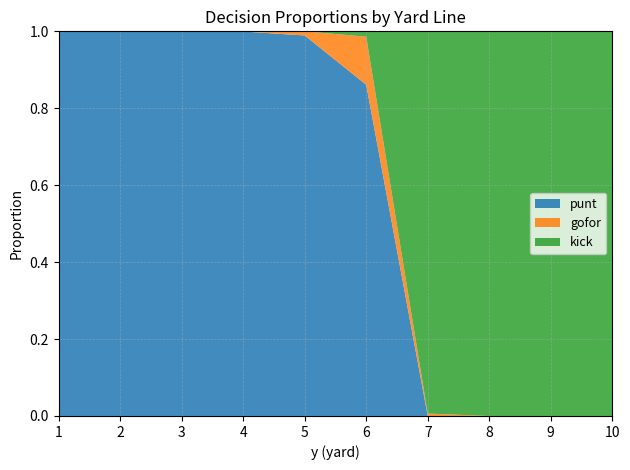

True or false: punt has a value of 0.7 at 10.

False